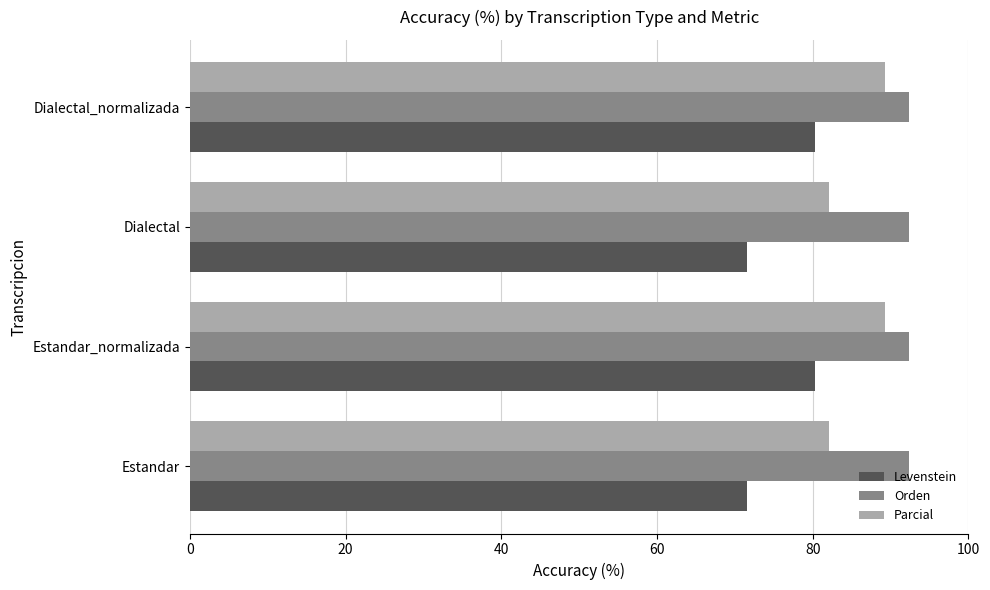

What is the average value of the Orden series?

92.4